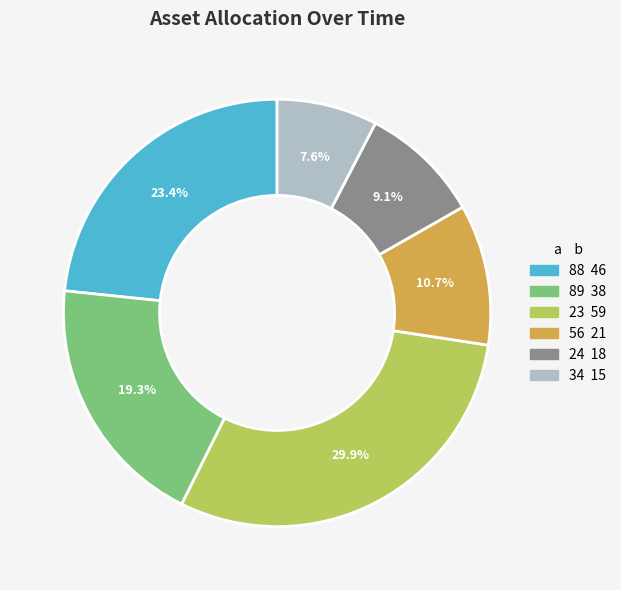

Between 34 and 23, which is larger?

23